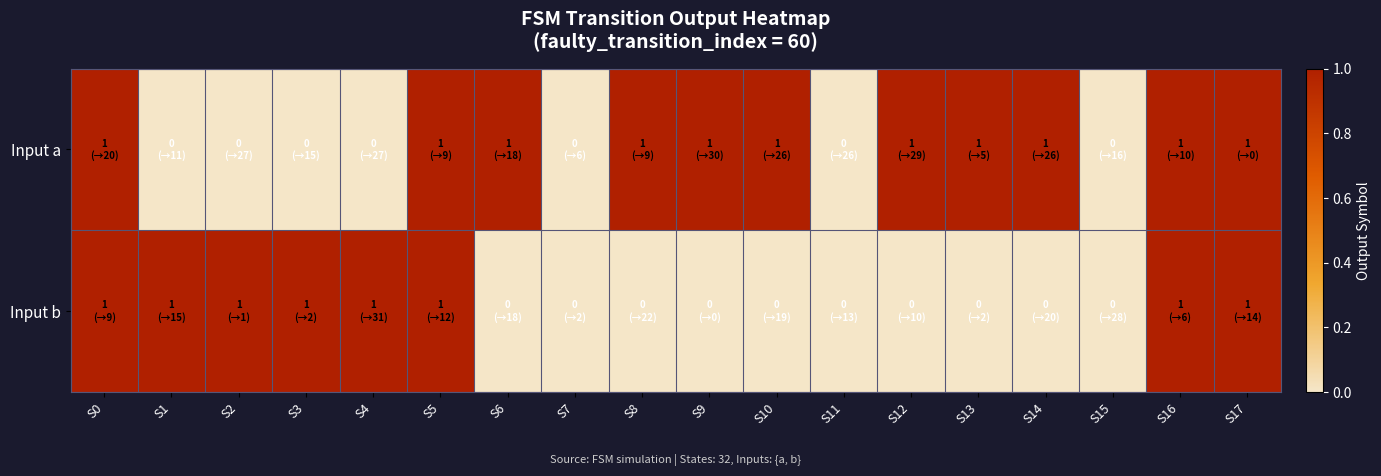

List the series in order of their peak value, lowest first.

Input a, Input b